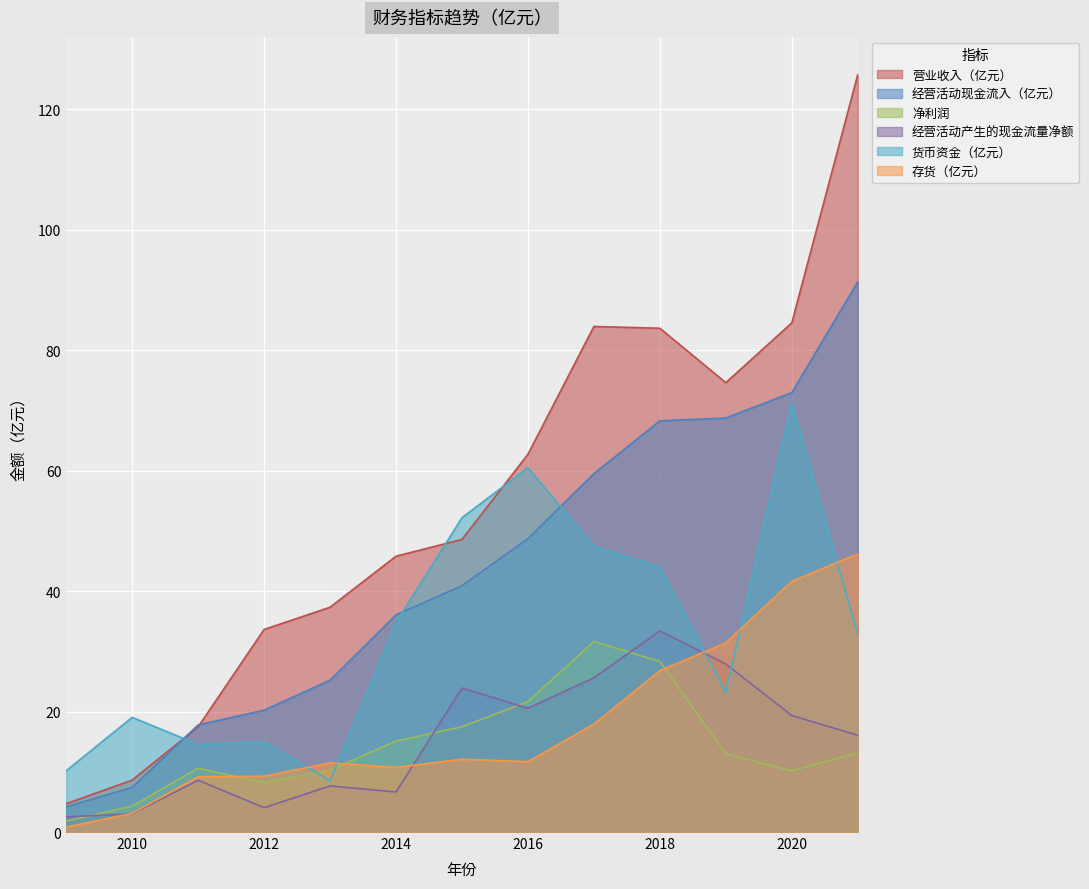

List the labels in order of 货币资金（亿元） value, smallest first.

2013, 2009, 2011, 2012, 2010, 2019, 2021, 2014, 2018, 2017, 2015, 2016, 2020